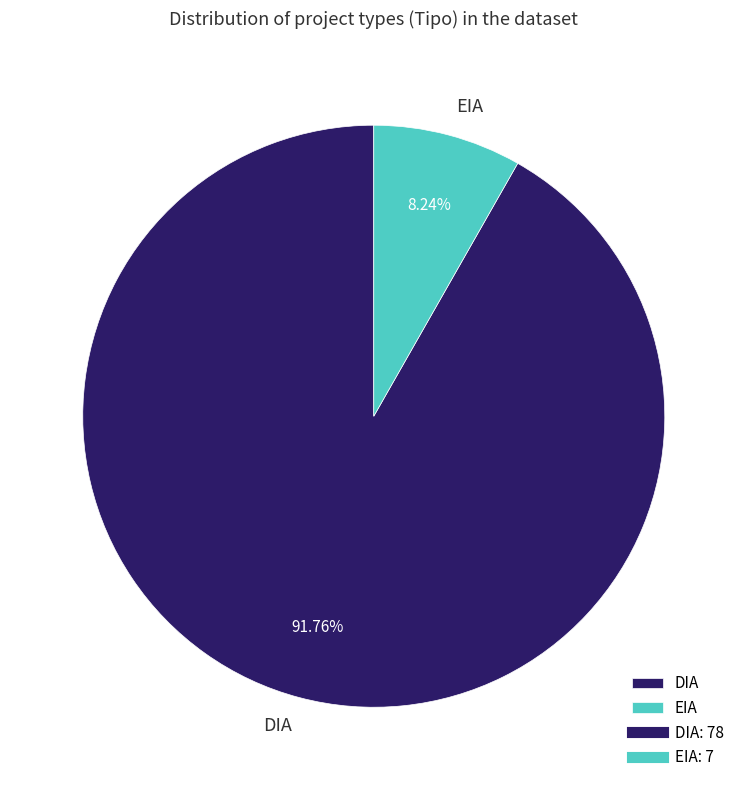

True or false: DIA accounts for 52% of the total.

False